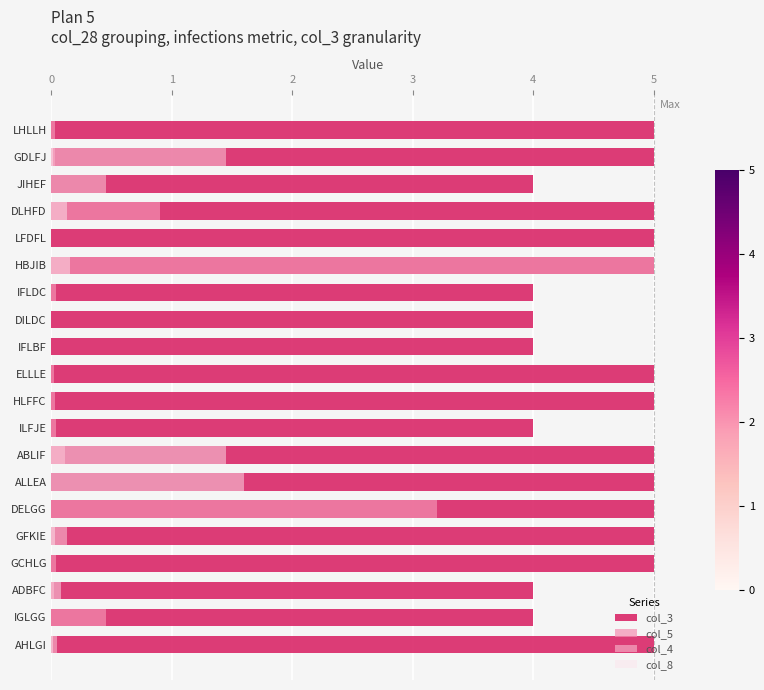

How many bars are there in each group?

4